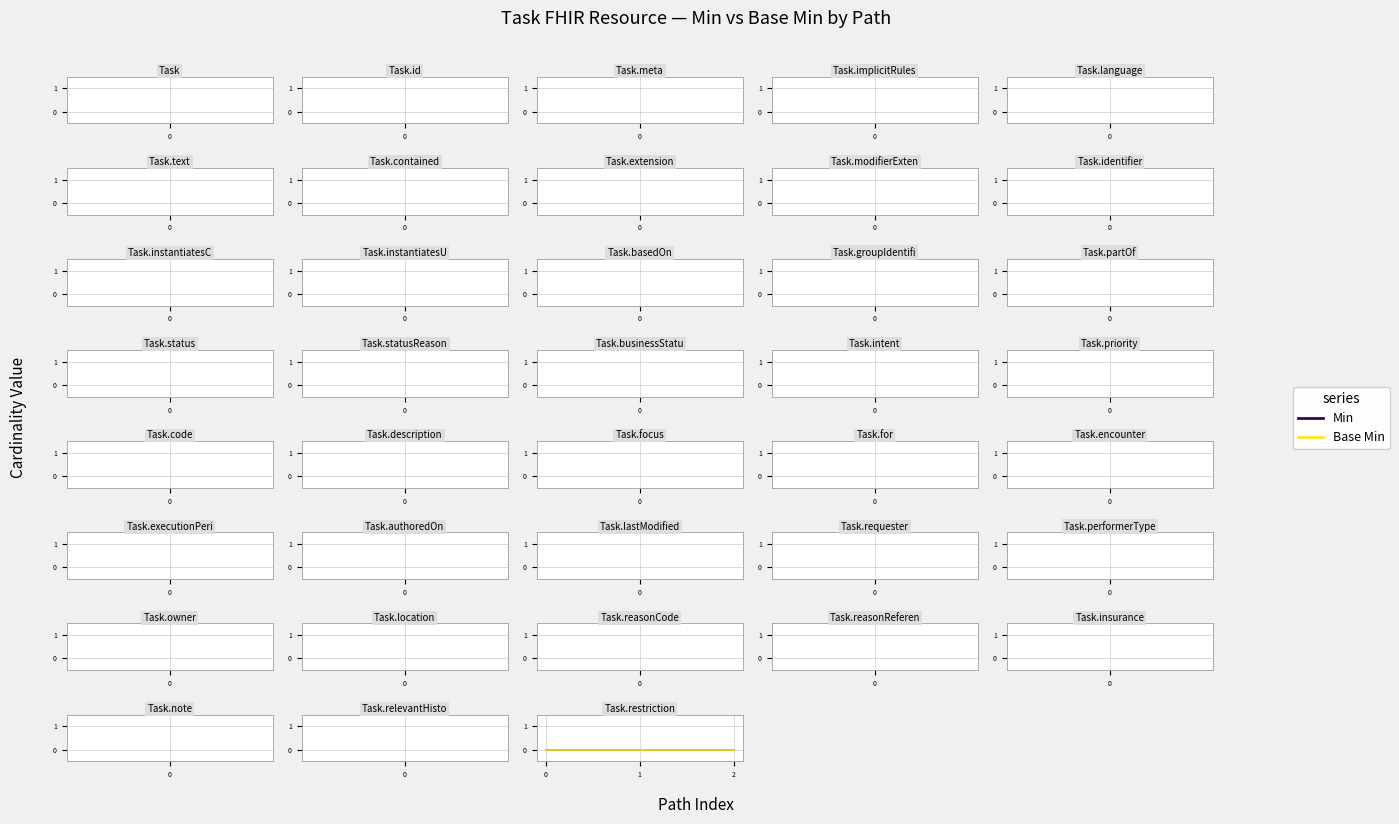

At which label does Min reach its peak?

Task.instantiatesUri